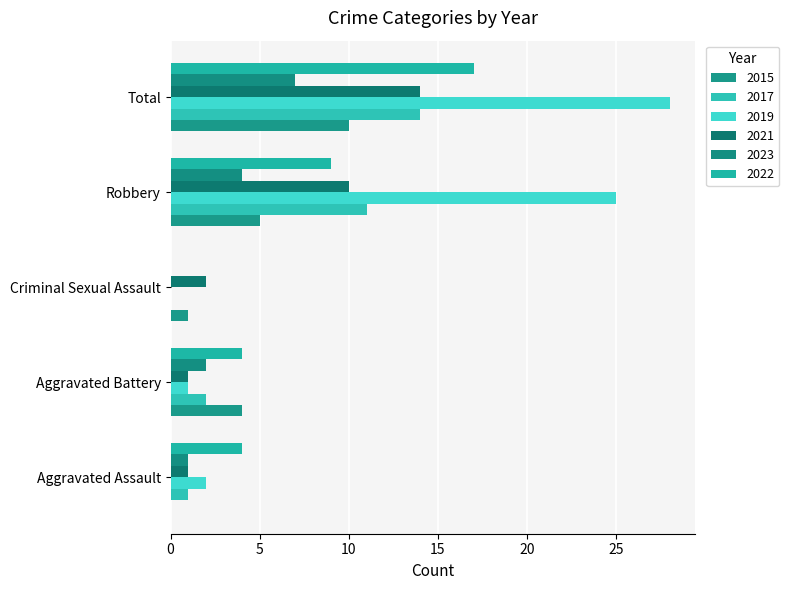

Count the number of data series in this chart.

6